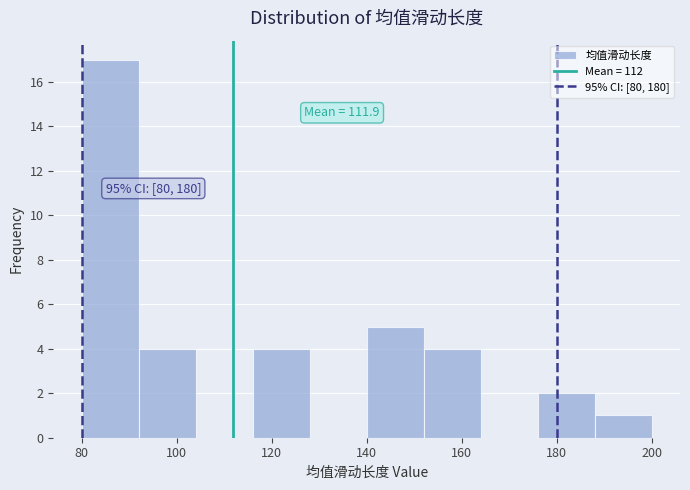

Over which range of the x-axis is the bar tallest?

80 to 92